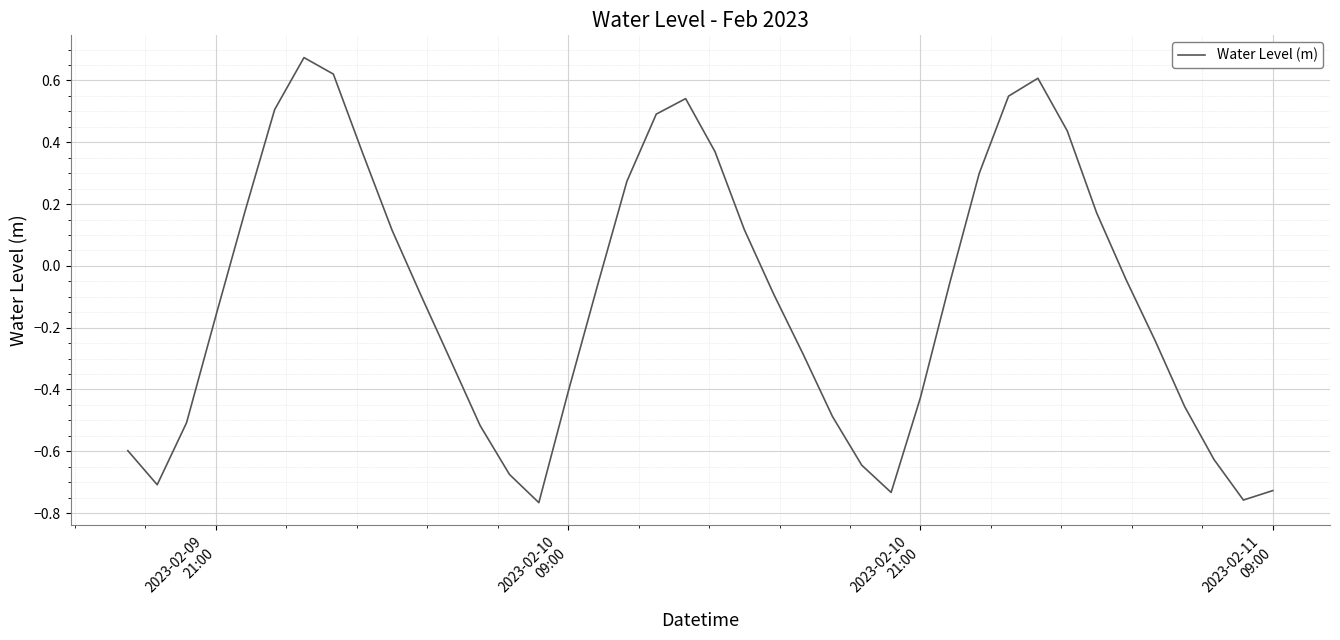

How many negative values are there?

24